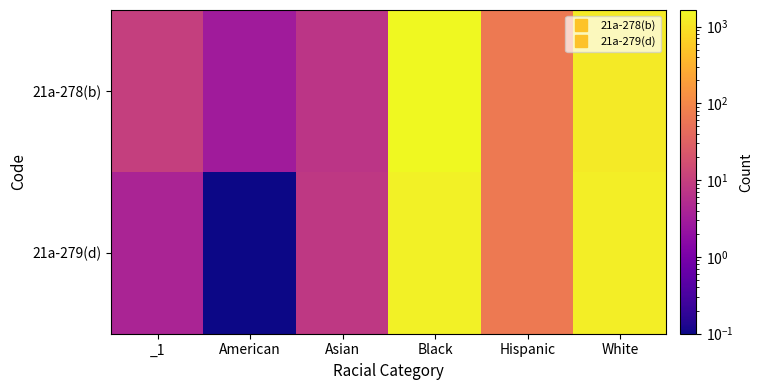

Reading left to right, list all the values displayed in this chart.

21a-278(b): _1=10.0	American=3.0	Asian=7.0	Black=1640.0	Hispanic=66.0	White=1190.0
21a-279(d): _1=4.0	American=0.1	Asian=8.0	Black=1386.0	Hispanic=66.0	White=1304.0